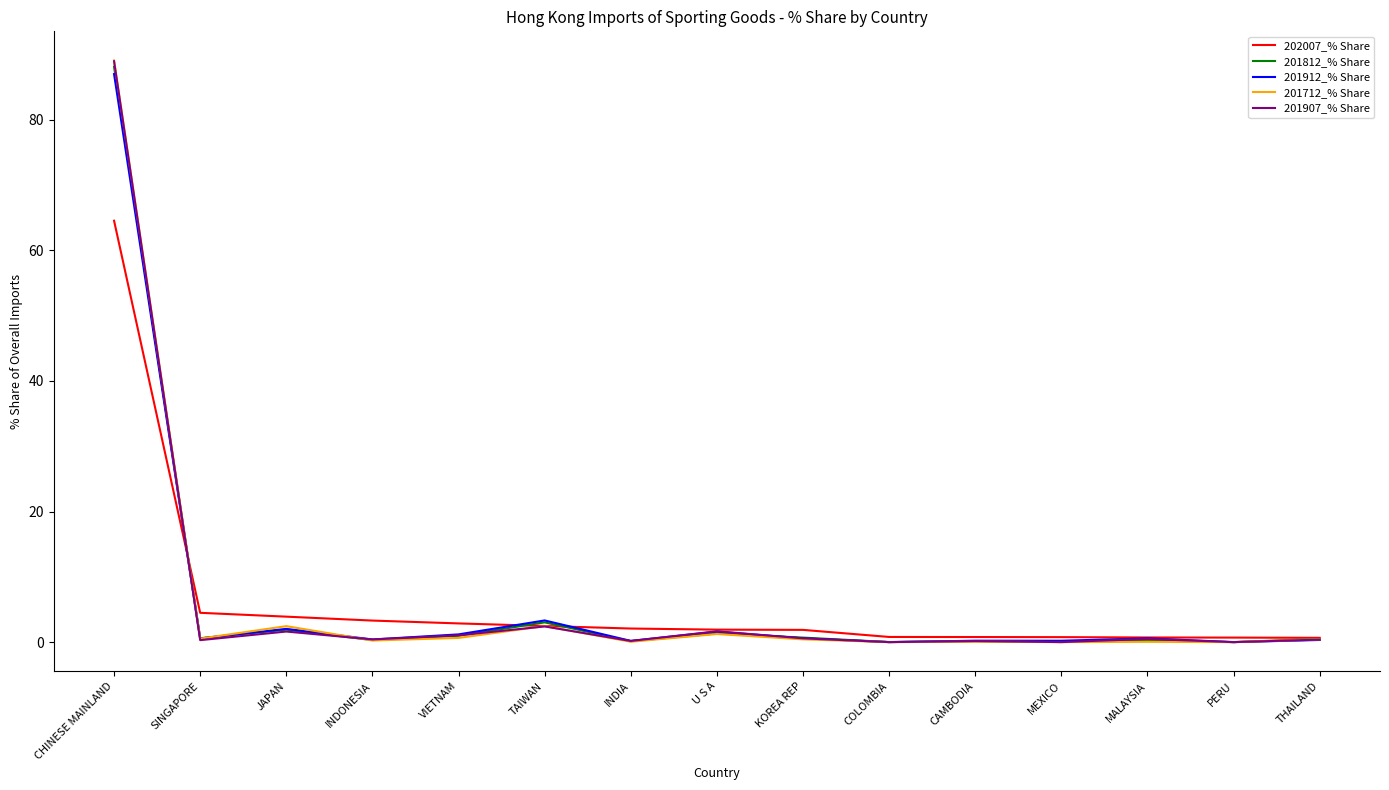

Which series has the largest range (max minus min)?

201712_% Share